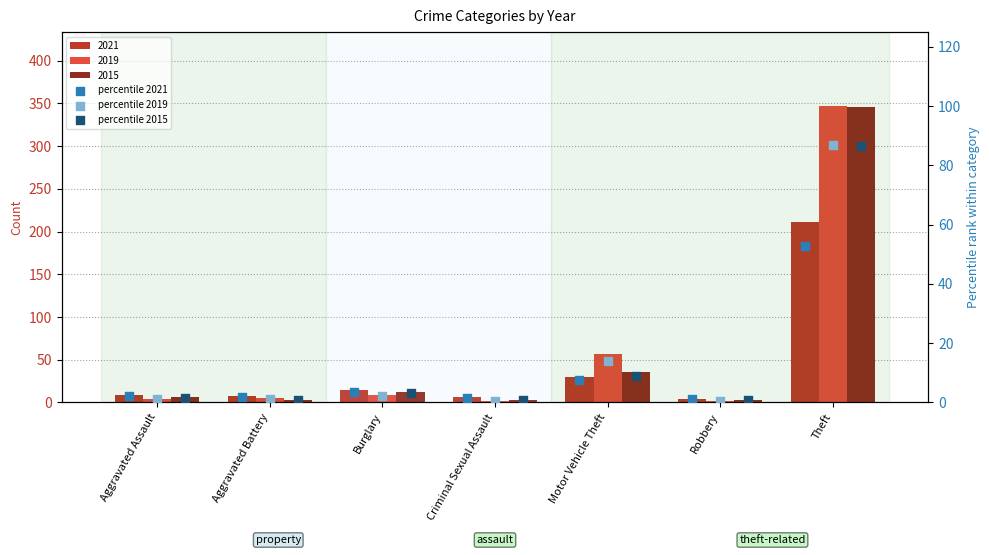

Is the value of percentile 2021 at Robbery greater than the value of percentile 2019 at Criminal Sexual Assault?

Yes